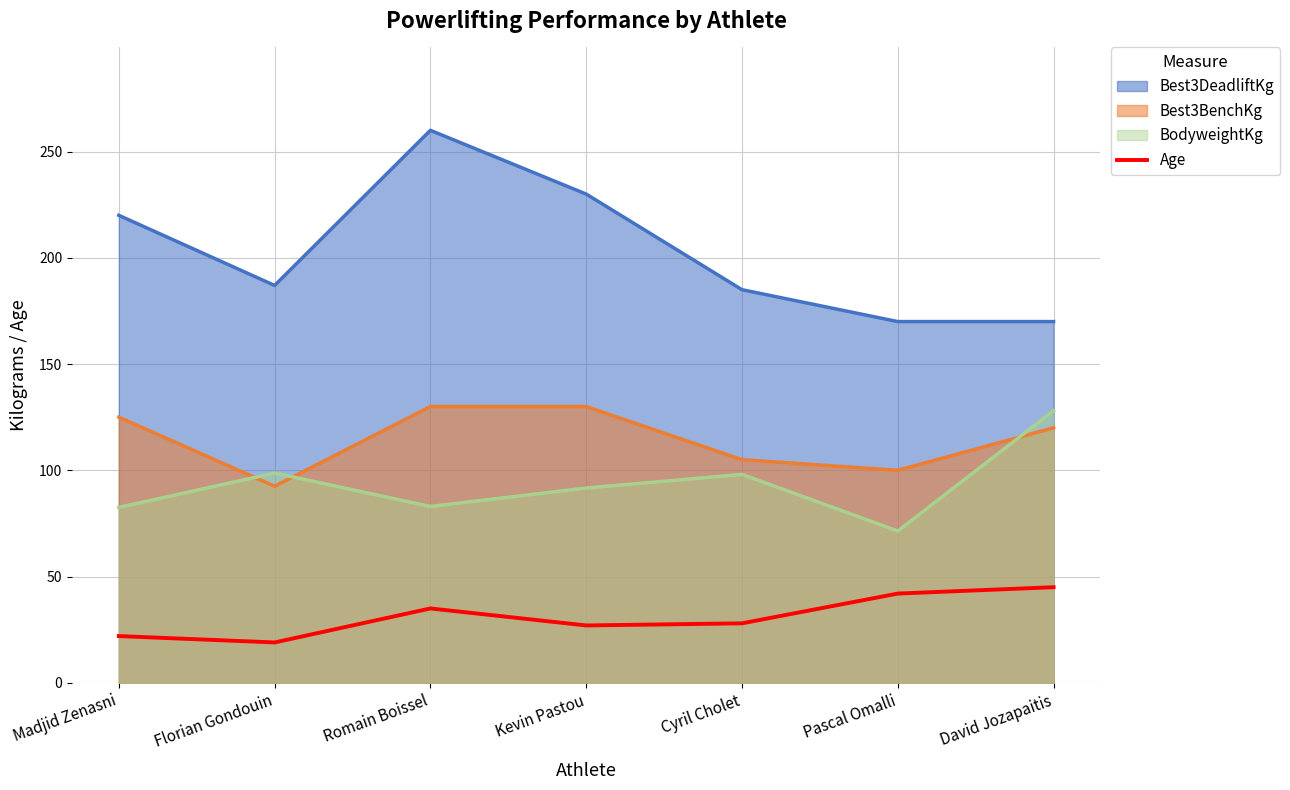

Which has a higher value, Florian Gondouin or Romain Boissel?

Romain Boissel